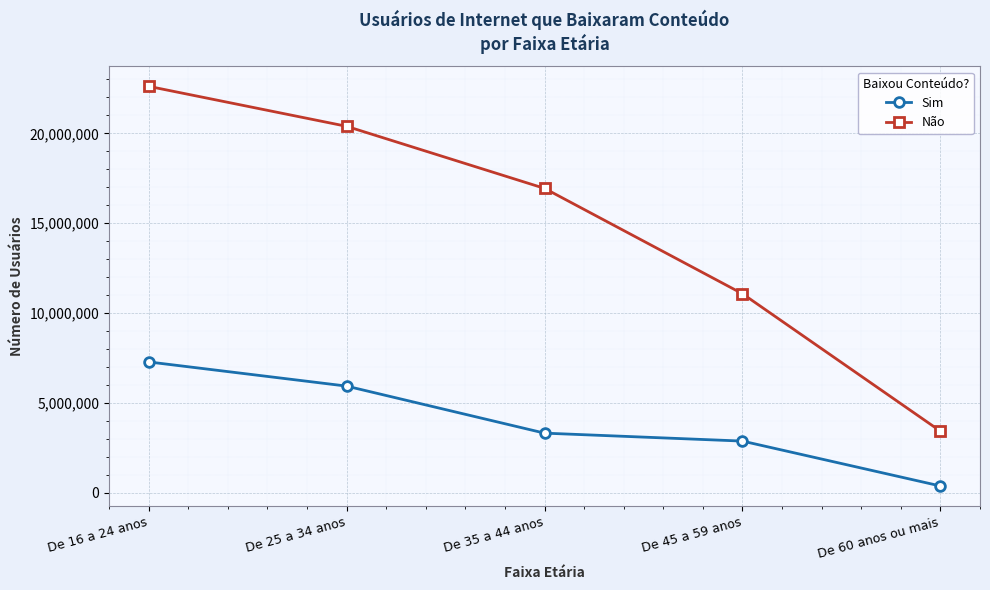

Is it true that Sim equals 11100867 at De 16 a 24 anos?

False